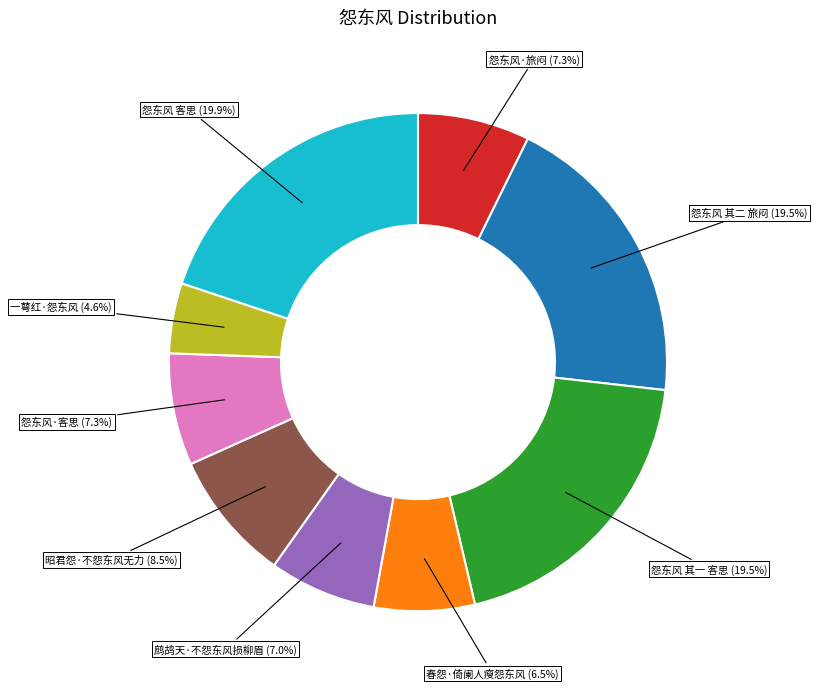

Is it true that 怨东风·旅闷 is 1% of the pie?

False